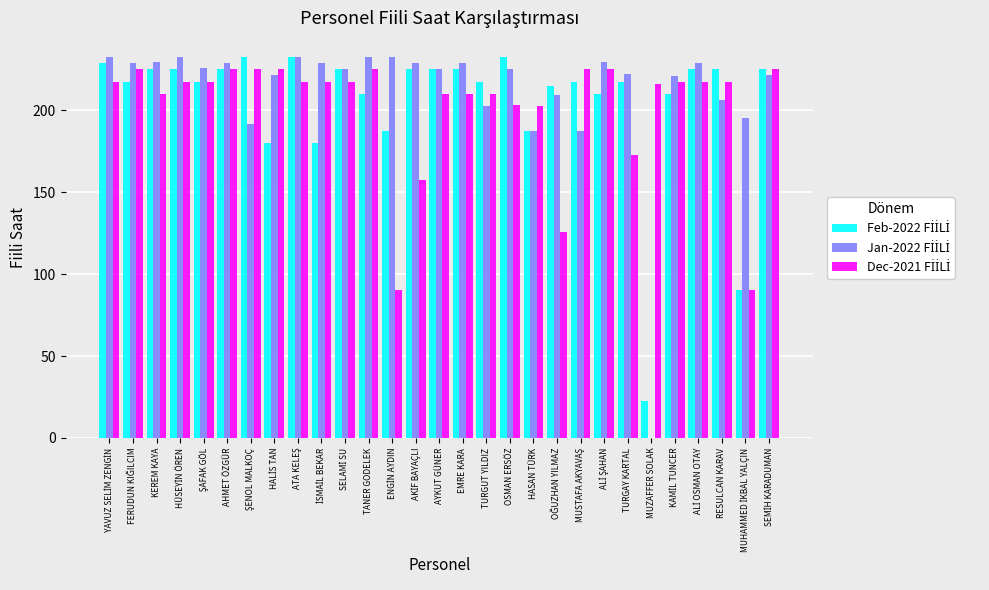

What is the greatest value displayed?

232.5